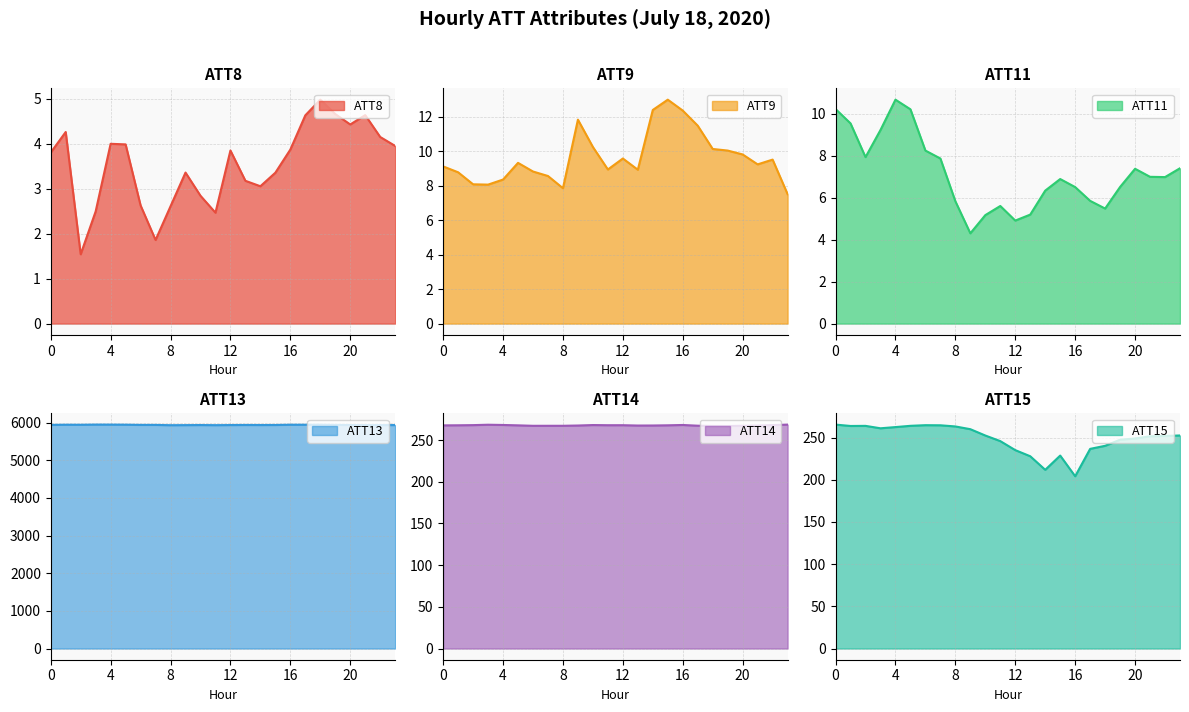

What is the difference between the second highest and second lowest values in the ATT13 series?

14.2